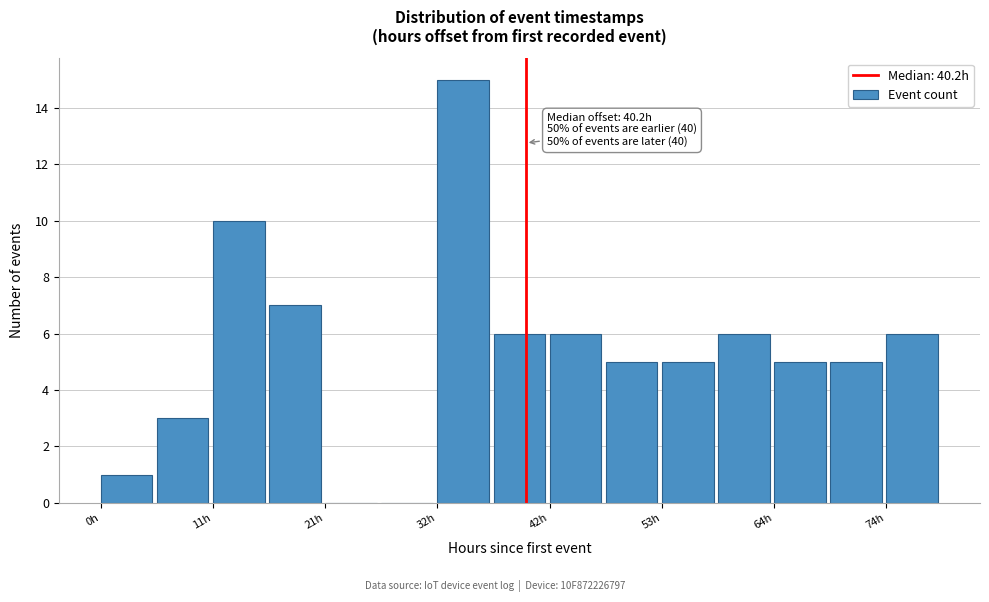

Read against the x-axis, roughly where is the centre of the tallest bar?

34